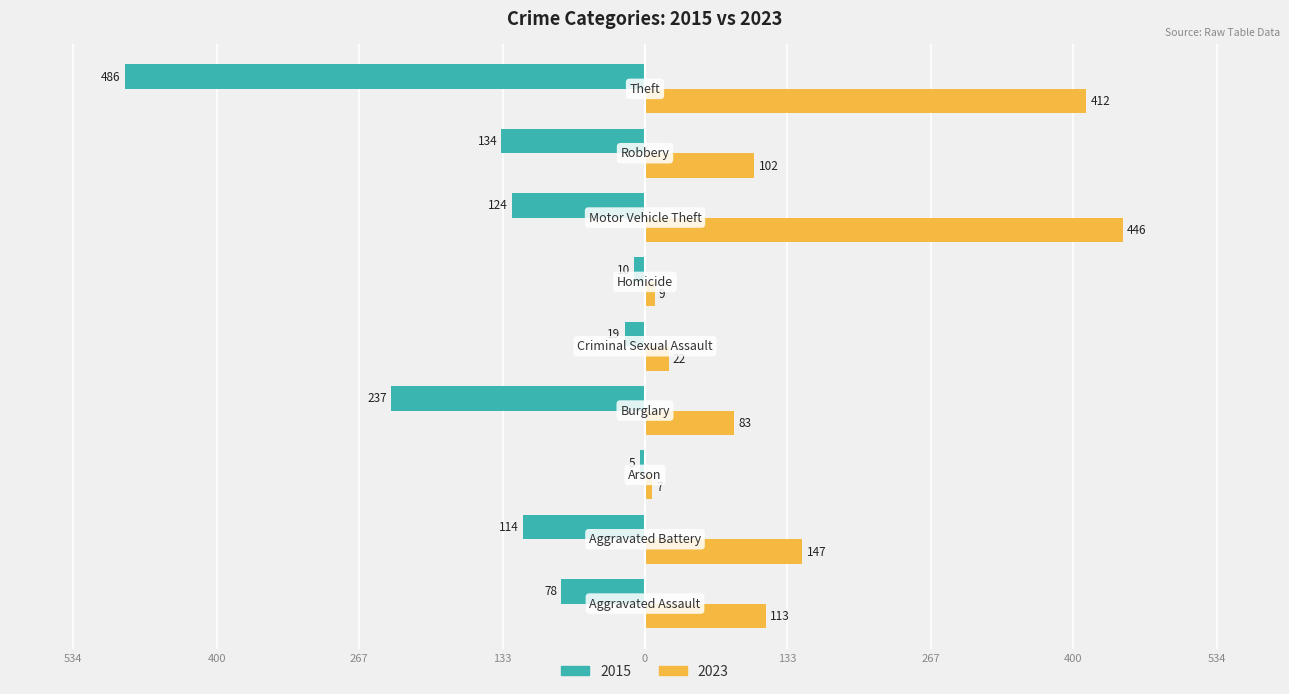

What is the highest value of the 2015 series?

486